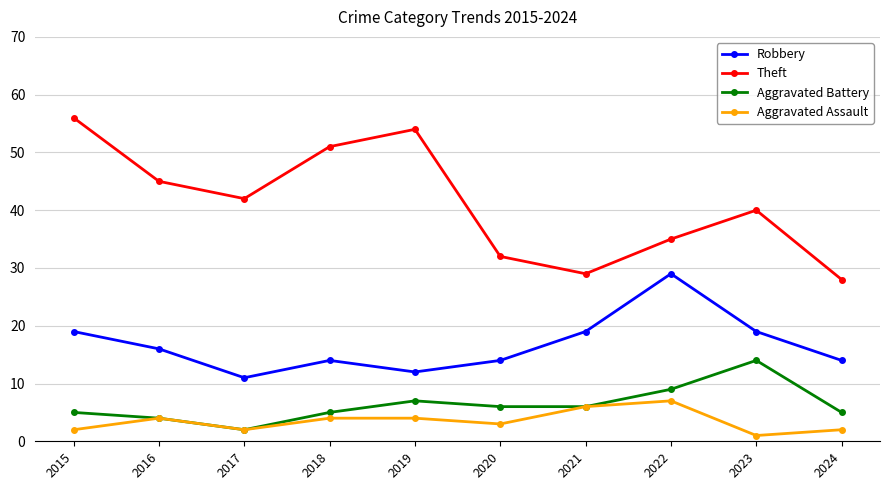

Read the Aggravated Battery value at 2021.

6